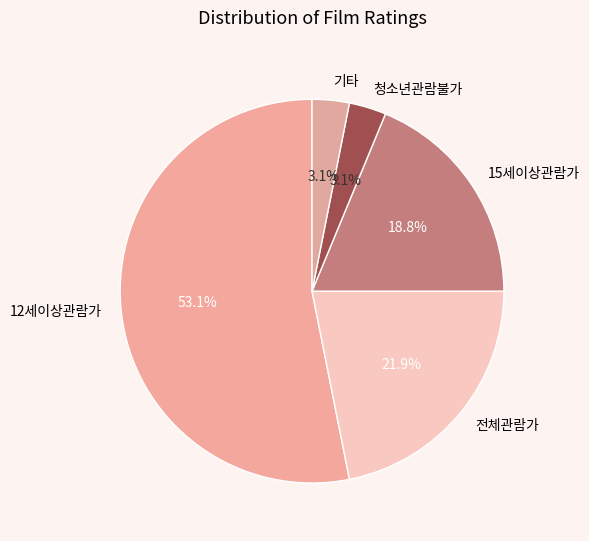

What percentage is NOT represented by 전체관람가?

78.1%